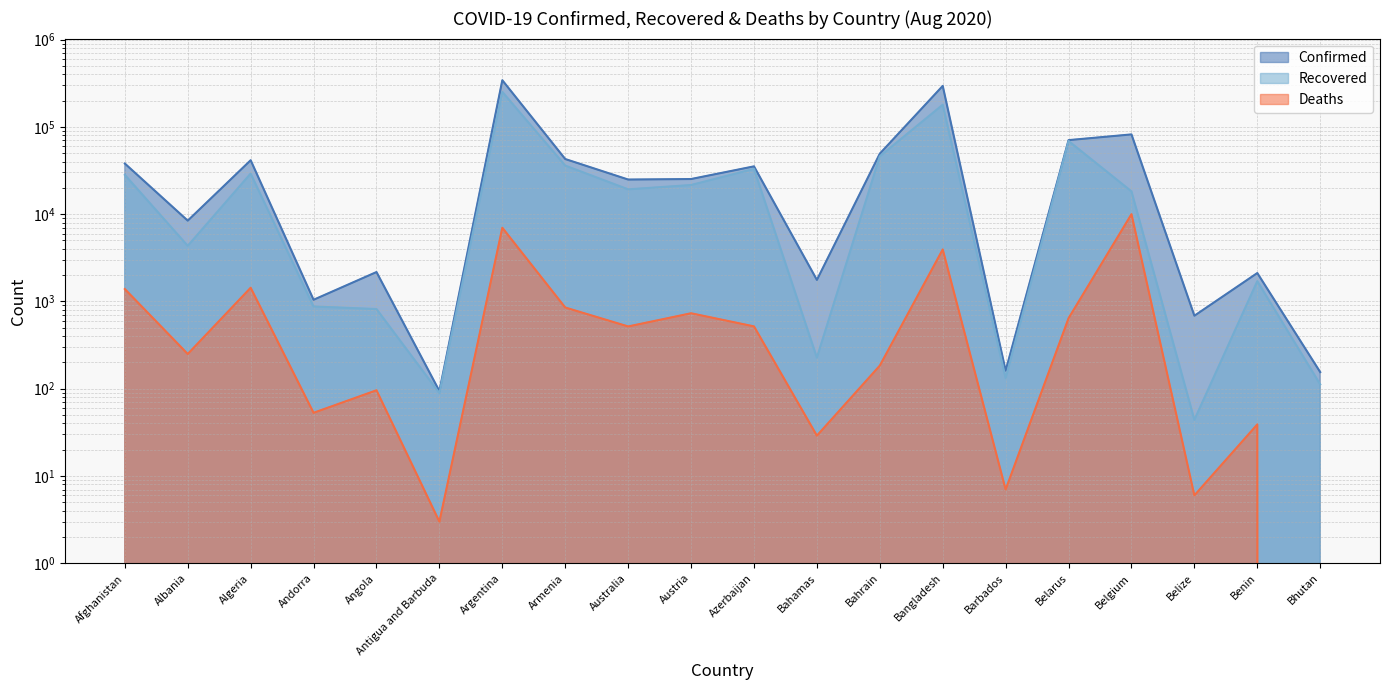

How many values in Deaths are above zero?

19